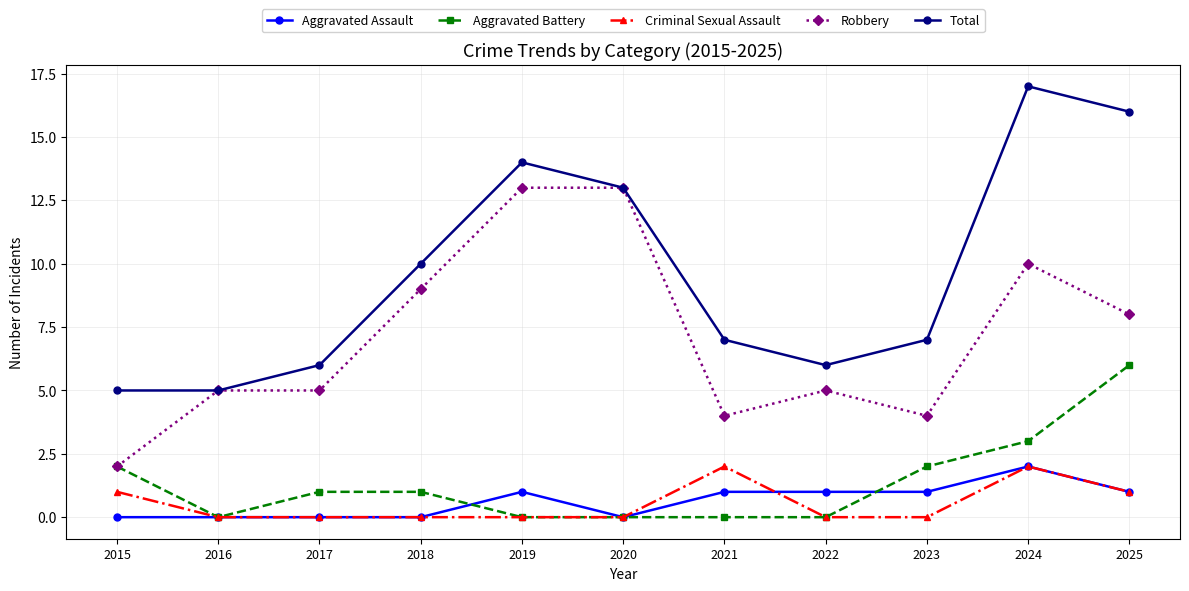

Which series has the largest range (max minus min)?

Total